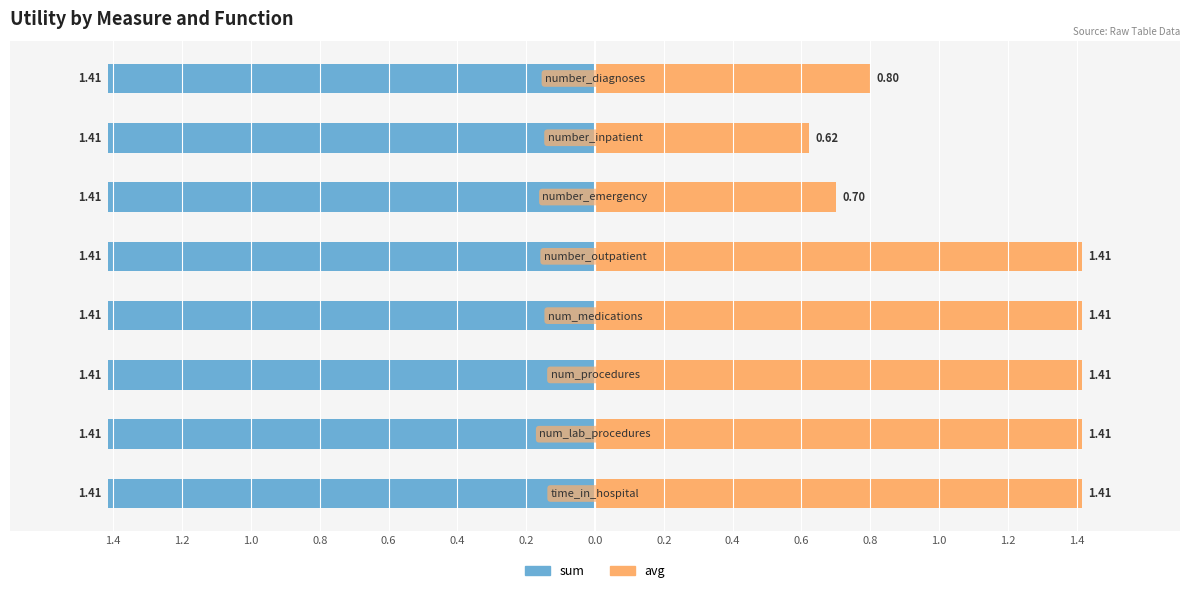

List the series in order of their peak value, highest first.

avg, sum